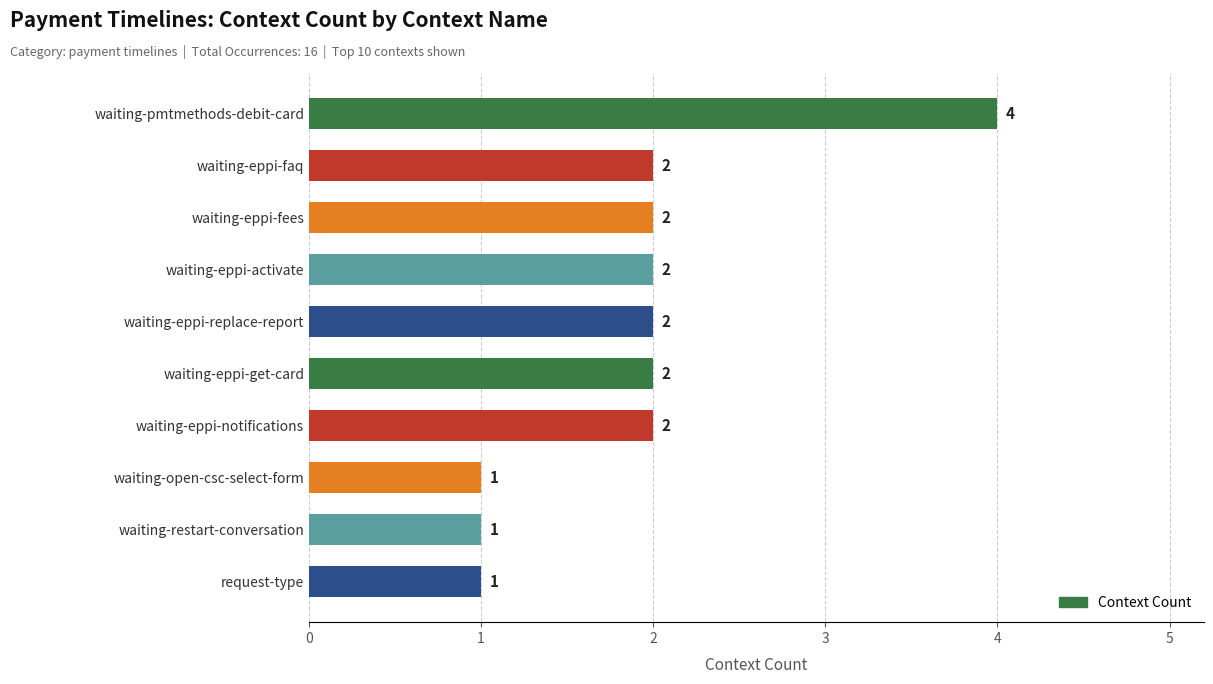

What is the difference between the maximum and minimum values?

3